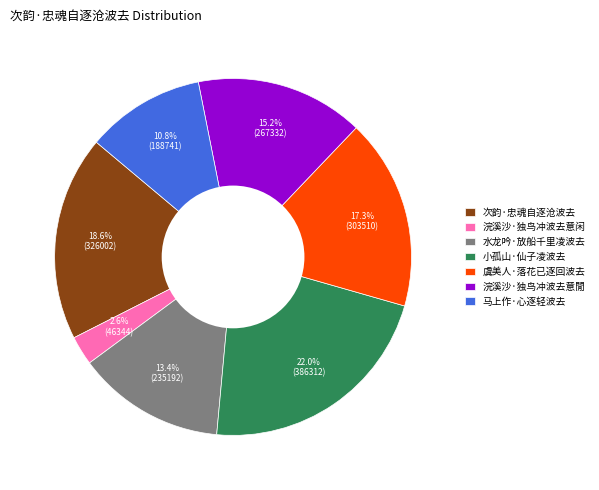

To the nearest percent, what percentage of the pie is 浣溪沙·独鸟冲波去意閒?

15%